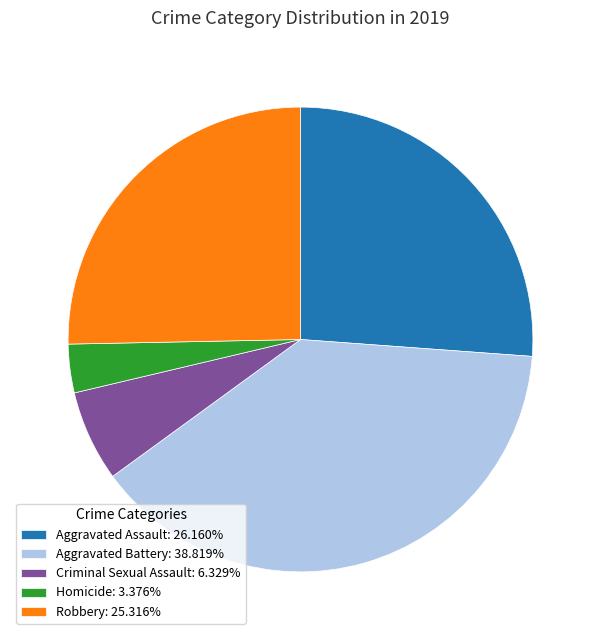

Approximately how many times larger is the value at Aggravated Assault: 26.160% compared to Robbery: 25.316%?

1.0